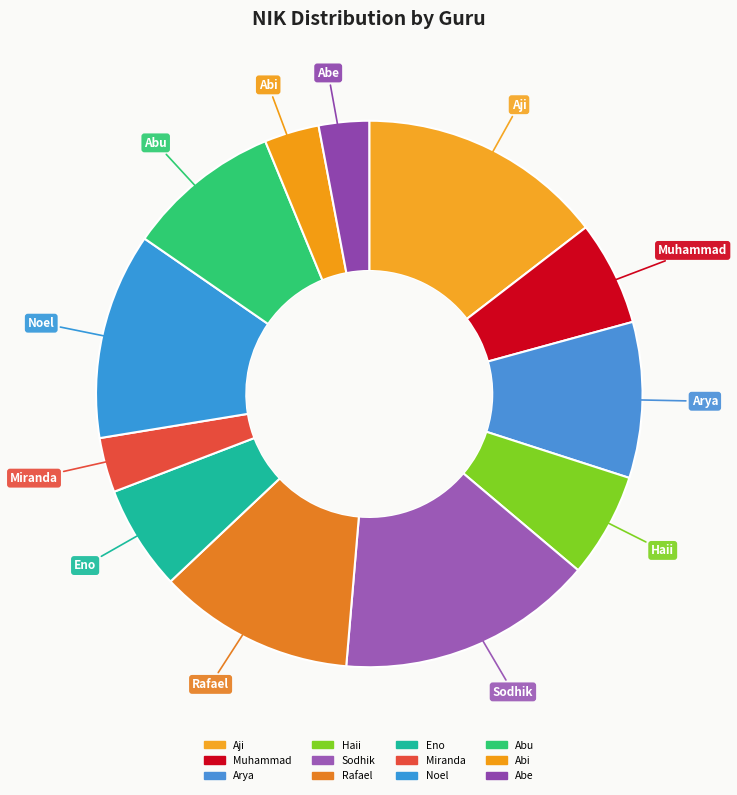

What percentage is the Muhammad slice, to the nearest percent?

6%